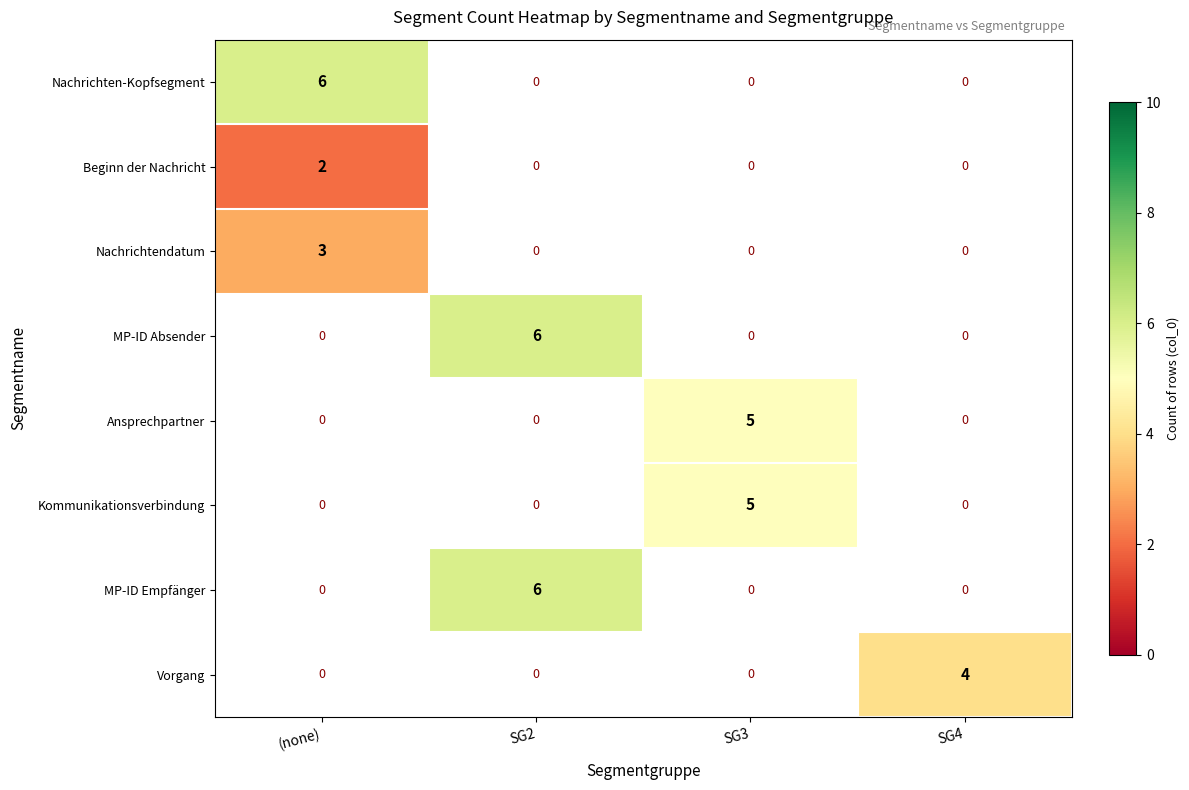

At how many categories does at least one series exceed 3?

4